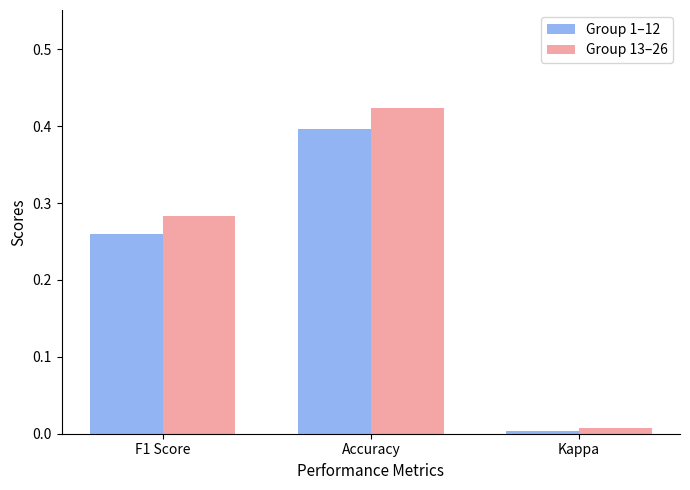

What position from the right is F1 Score?

3